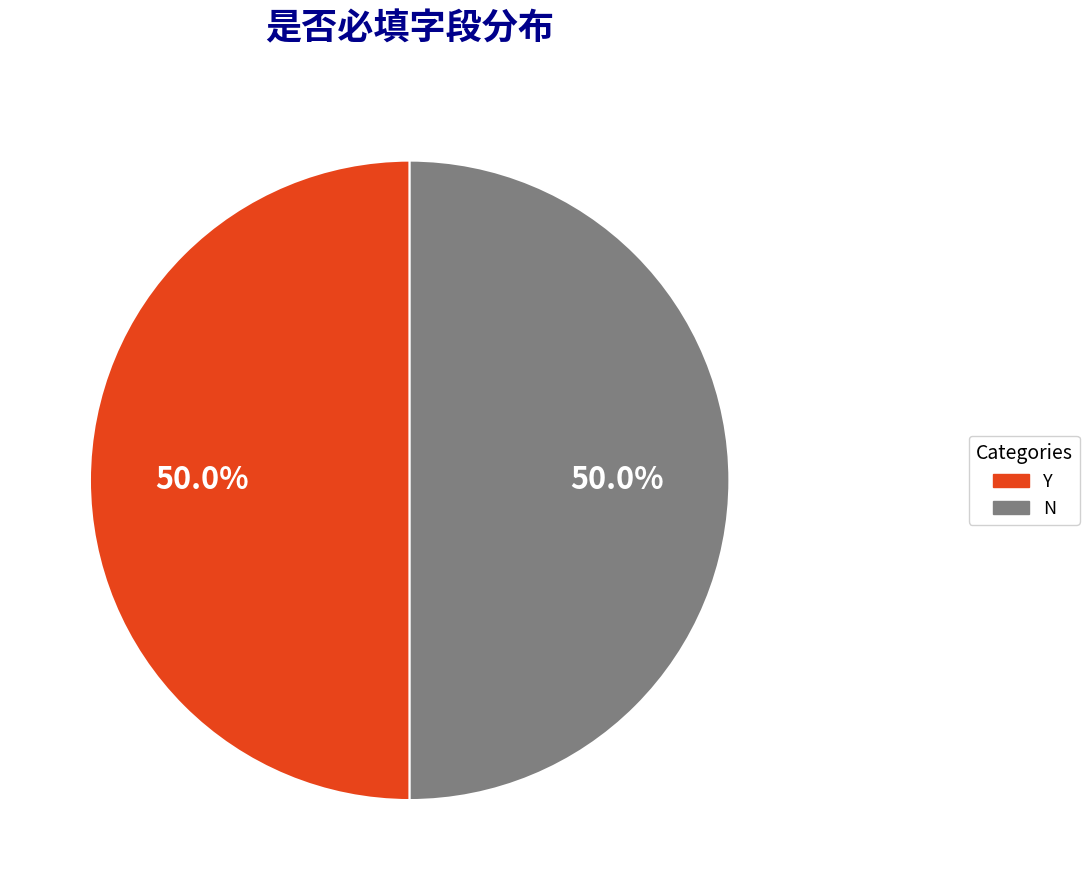

What percentage is the N slice, to the nearest percent?

50%